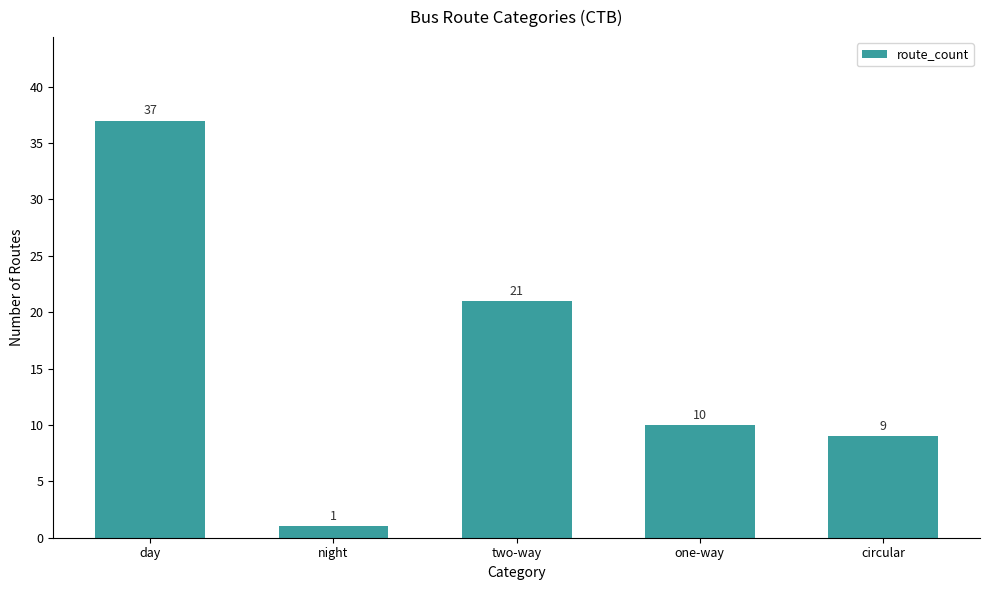

Where is the data nearest to the value 19?

two-way